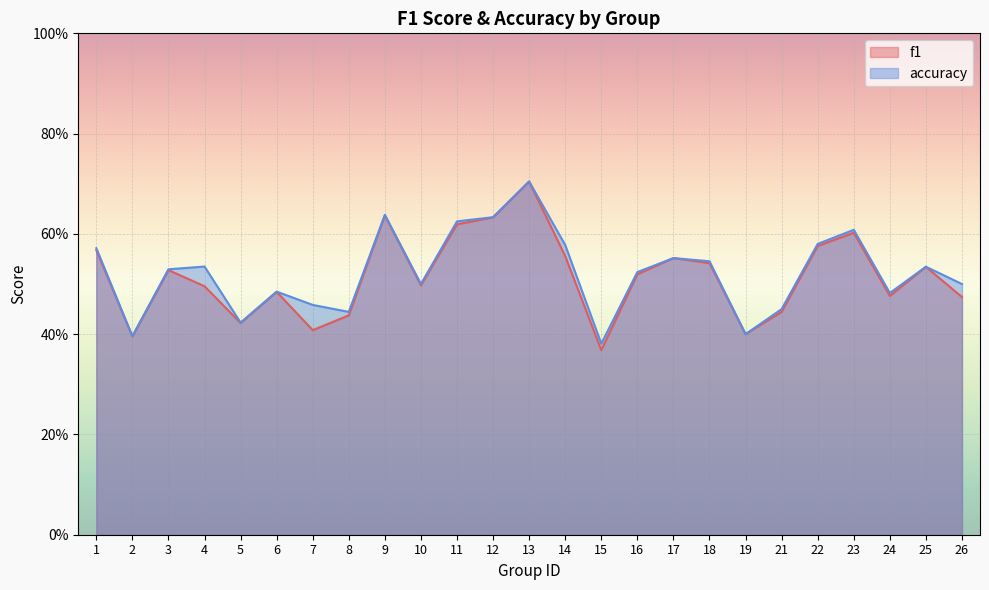

At how many categories does at least one series exceed 0?

25